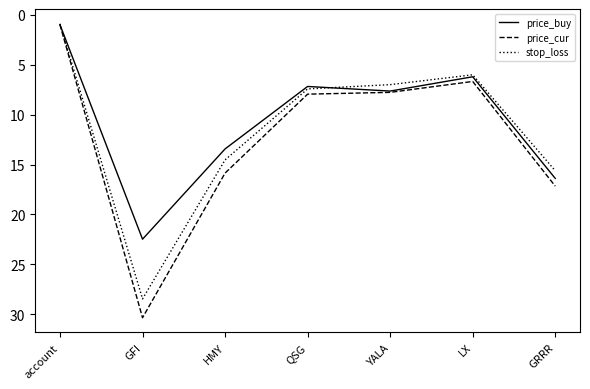

Does the chart display data point markers on the line(s)?

No